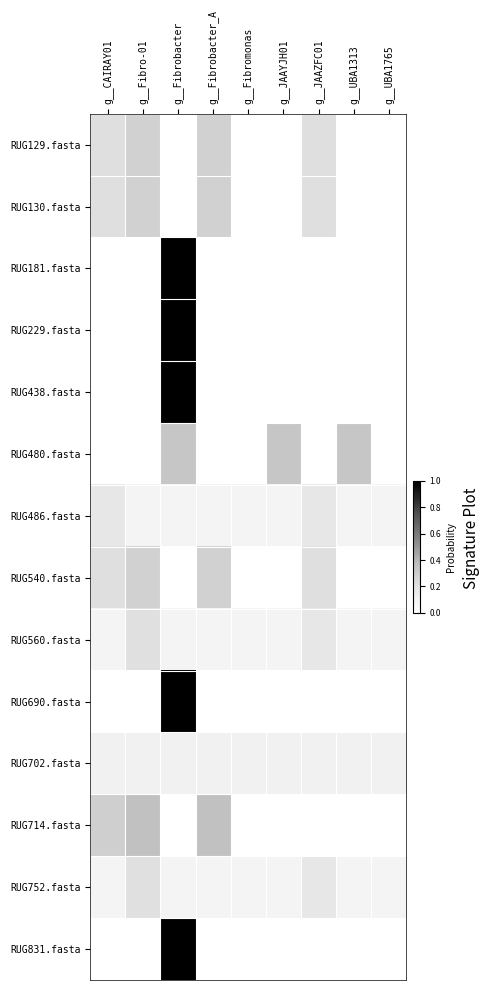

Reading right to left, transcribe all the data shown in this chart.

RUG129.fasta: g__UBA1765=0.0	g__UBA1313=0.0	g__JAAZFC01=0.2	g__JAAYJH01=0.0	g__Fibromonas=0.0	g__Fibrobacter_A=0.3	g__Fibrobacter=0.0	g__Fibro-01=0.3	g__CAIRAY01=0.2
RUG130.fasta: g__UBA1765=0.0	g__UBA1313=0.0	g__JAAZFC01=0.2	g__JAAYJH01=0.0	g__Fibromonas=0.0	g__Fibrobacter_A=0.3	g__Fibrobacter=0.0	g__Fibro-01=0.3	g__CAIRAY01=0.2
RUG181.fasta: g__UBA1765=0.0	g__UBA1313=0.0	g__JAAZFC01=0.0	g__JAAYJH01=0.0	g__Fibromonas=0.0	g__Fibrobacter_A=0.0	g__Fibrobacter=1.0	g__Fibro-01=0.0	g__CAIRAY01=0.0
RUG229.fasta: g__UBA1765=0.0	g__UBA1313=0.0	g__JAAZFC01=0.0	g__JAAYJH01=0.0	g__Fibromonas=0.0	g__Fibrobacter_A=0.0	g__Fibrobacter=1.0	g__Fibro-01=0.0	g__CAIRAY01=0.0
RUG438.fasta: g__UBA1765=0.0	g__UBA1313=0.0	g__JAAZFC01=0.0	g__JAAYJH01=0.0	g__Fibromonas=0.0	g__Fibrobacter_A=0.0	g__Fibrobacter=1.0	g__Fibro-01=0.0	g__CAIRAY01=0.0
RUG480.fasta: g__UBA1765=0.0	g__UBA1313=0.3	g__JAAZFC01=0.0	g__JAAYJH01=0.3	g__Fibromonas=0.0	g__Fibrobacter_A=0.0	g__Fibrobacter=0.3	g__Fibro-01=0.0	g__CAIRAY01=0.0
RUG486.fasta: g__UBA1765=0.1	g__UBA1313=0.1	g__JAAZFC01=0.2	g__JAAYJH01=0.1	g__Fibromonas=0.1	g__Fibrobacter_A=0.1	g__Fibrobacter=0.1	g__Fibro-01=0.1	g__CAIRAY01=0.2
RUG540.fasta: g__UBA1765=0.0	g__UBA1313=0.0	g__JAAZFC01=0.2	g__JAAYJH01=0.0	g__Fibromonas=0.0	g__Fibrobacter_A=0.3	g__Fibrobacter=0.0	g__Fibro-01=0.3	g__CAIRAY01=0.2
RUG560.fasta: g__UBA1765=0.1	g__UBA1313=0.1	g__JAAZFC01=0.2	g__JAAYJH01=0.1	g__Fibromonas=0.1	g__Fibrobacter_A=0.1	g__Fibrobacter=0.1	g__Fibro-01=0.2	g__CAIRAY01=0.1
RUG690.fasta: g__UBA1765=0.0	g__UBA1313=0.0	g__JAAZFC01=0.0	g__JAAYJH01=0.0	g__Fibromonas=0.0	g__Fibrobacter_A=0.0	g__Fibrobacter=1.0	g__Fibro-01=0.0	g__CAIRAY01=0.0
RUG702.fasta: g__UBA1765=0.1	g__UBA1313=0.1	g__JAAZFC01=0.1	g__JAAYJH01=0.1	g__Fibromonas=0.1	g__Fibrobacter_A=0.1	g__Fibrobacter=0.1	g__Fibro-01=0.1	g__CAIRAY01=0.1
RUG714.fasta: g__UBA1765=0.0	g__UBA1313=0.0	g__JAAZFC01=0.0	g__JAAYJH01=0.0	g__Fibromonas=0.0	g__Fibrobacter_A=0.4	g__Fibrobacter=0.0	g__Fibro-01=0.4	g__CAIRAY01=0.3
RUG752.fasta: g__UBA1765=0.1	g__UBA1313=0.1	g__JAAZFC01=0.2	g__JAAYJH01=0.1	g__Fibromonas=0.1	g__Fibrobacter_A=0.1	g__Fibrobacter=0.1	g__Fibro-01=0.2	g__CAIRAY01=0.1
RUG831.fasta: g__UBA1765=0.0	g__UBA1313=0.0	g__JAAZFC01=0.0	g__JAAYJH01=0.0	g__Fibromonas=0.0	g__Fibrobacter_A=0.0	g__Fibrobacter=1.0	g__Fibro-01=0.0	g__CAIRAY01=0.0